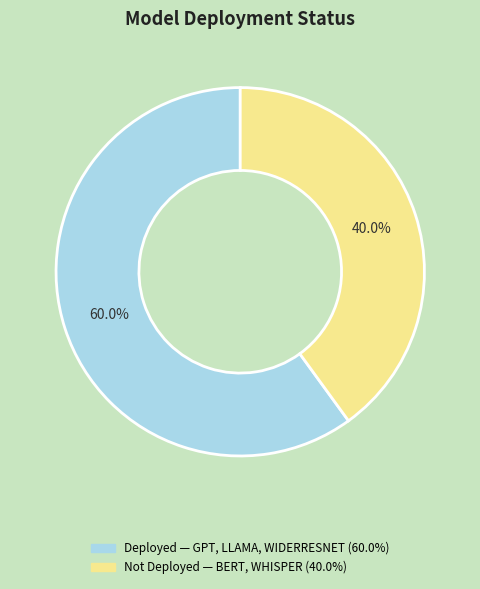

Is there a majority slice in this chart?

Yes